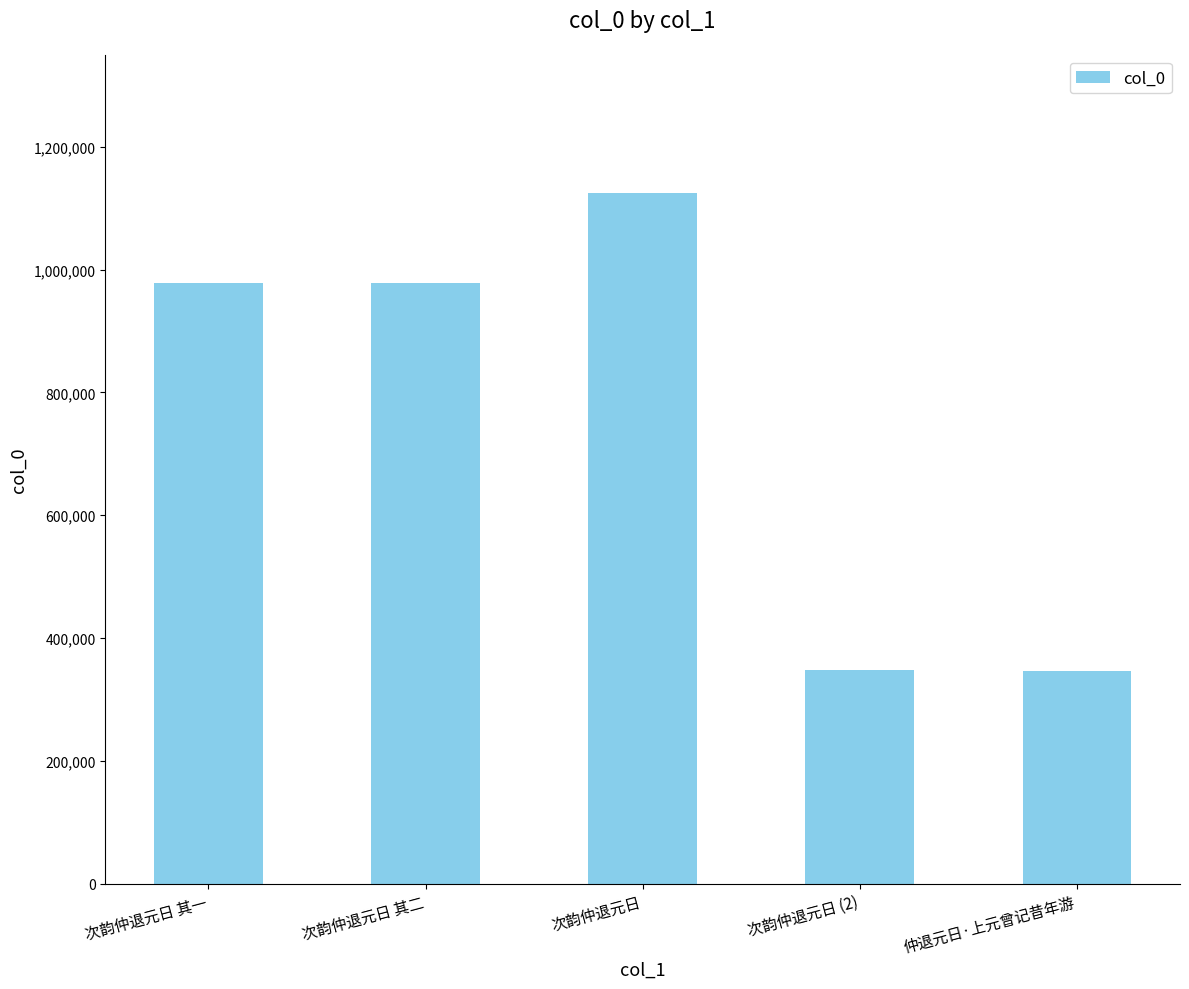

What is the average value?

755134